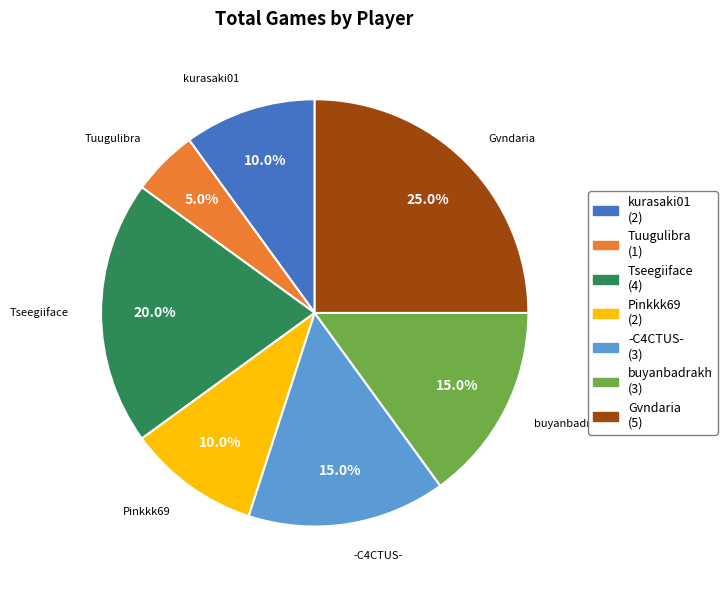

True or false: Tuugulibra accounts for 5% of the total.

True